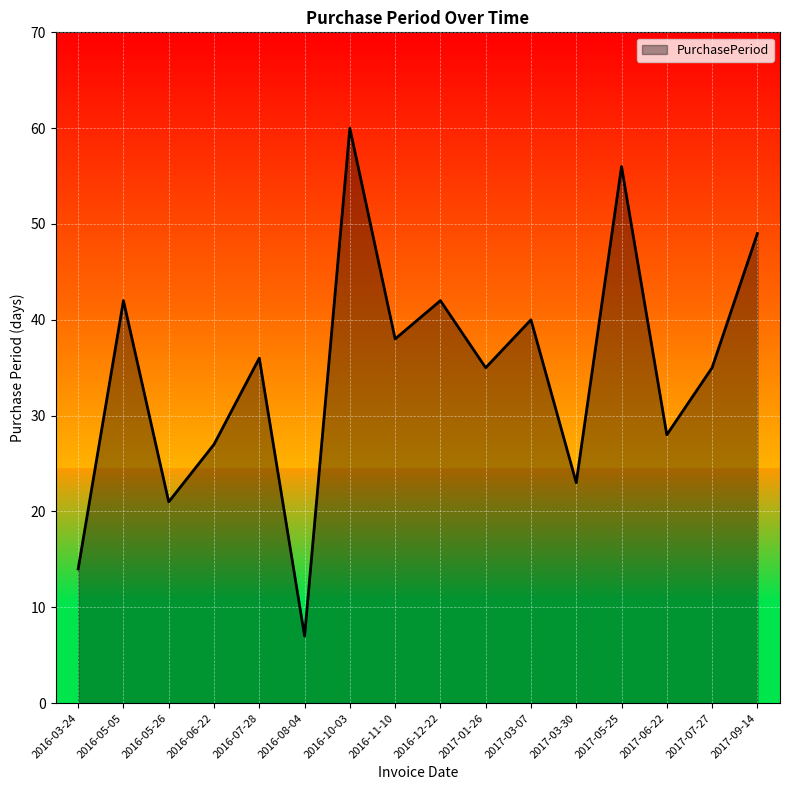

How many distinct data groups are displayed?

1